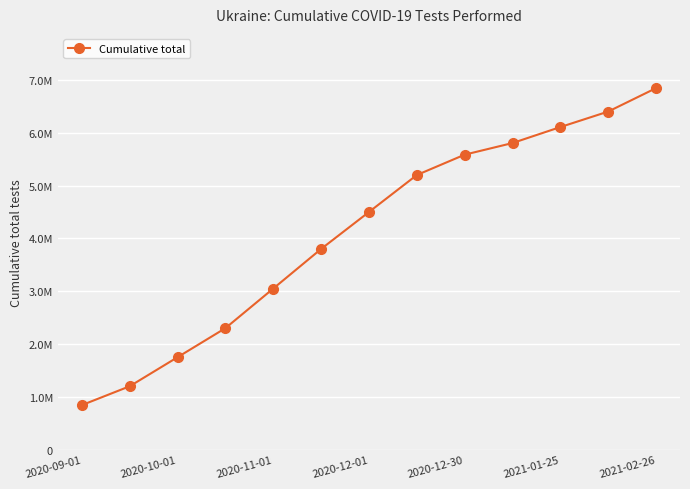

Does the chart have visible grid lines?

Yes